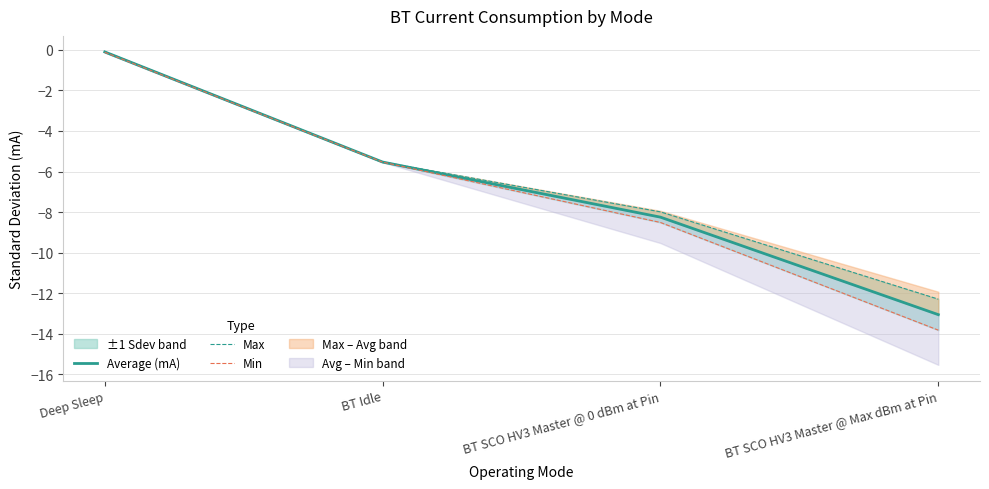

What is the approximate value of Average (mA) at Deep Sleep?

-0.1